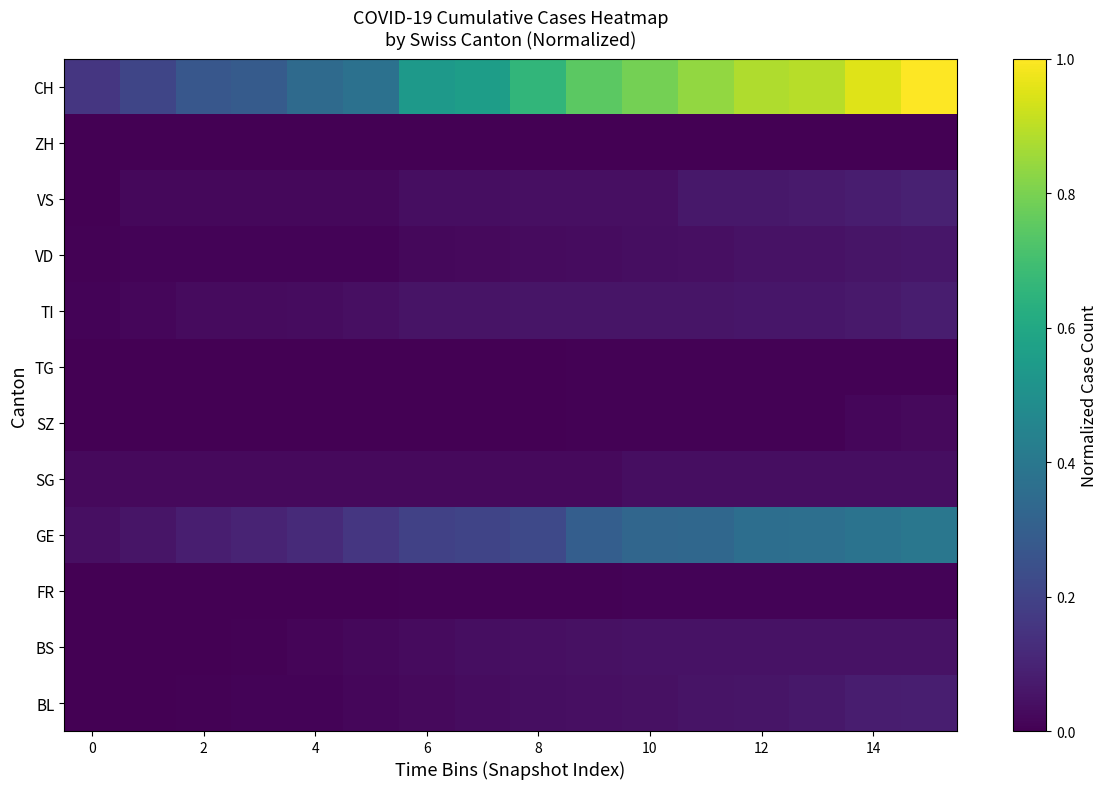

Reading right to left, transcribe all the data shown in this chart.

BL: 0.1	0.1	0.1	0.1	0.1	0.0	0.0	0.0	0.0	0.0	0.0	0.0	0.0	0.0	0.0	0.0
BS: 0.0	0.0	0.0	0.0	0.0	0.0	0.0	0.0	0.0	0.0	0.0	0.0	0.0	0.0	0.0	0.0
FR: 0.0	0.0	0.0	0.0	0.0	0.0	0.0	0.0	0.0	0.0	0.0	0.0	0.0	0.0	0.0	0.0
GE: 0.4	0.4	0.4	0.4	0.3	0.3	0.3	0.2	0.2	0.2	0.2	0.1	0.1	0.1	0.1	0.0
SG: 0.0	0.0	0.0	0.0	0.0	0.0	0.0	0.0	0.0	0.0	0.0	0.0	0.0	0.0	0.0	0.0
SZ: 0.0	0.0	0.0	0.0	0.0	0.0	0.0	0.0	0.0	0.0	0.0	0.0	0.0	0.0	0.0	0.0
TG: 0.0	0.0	0.0	0.0	0.0	0.0	0.0	0.0	0.0	0.0	0.0	0.0	0.0	0.0	0.0	0.0
TI: 0.1	0.1	0.1	0.1	0.1	0.1	0.1	0.1	0.1	0.1	0.0	0.0	0.0	0.0	0.0	0.0
VD: 0.1	0.1	0.0	0.0	0.0	0.0	0.0	0.0	0.0	0.0	0.0	0.0	0.0	0.0	0.0	0.0
VS: 0.1	0.1	0.1	0.1	0.1	0.0	0.0	0.0	0.0	0.0	0.0	0.0	0.0	0.0	0.0	0.0
ZH: 0.0	0.0	0.0	0.0	0.0	0.0	0.0	0.0	0.0	0.0	0.0	0.0	0.0	0.0	0.0	0.0
CH: 1.0	1.0	0.9	0.9	0.8	0.8	0.7	0.7	0.6	0.5	0.4	0.3	0.3	0.3	0.2	0.2